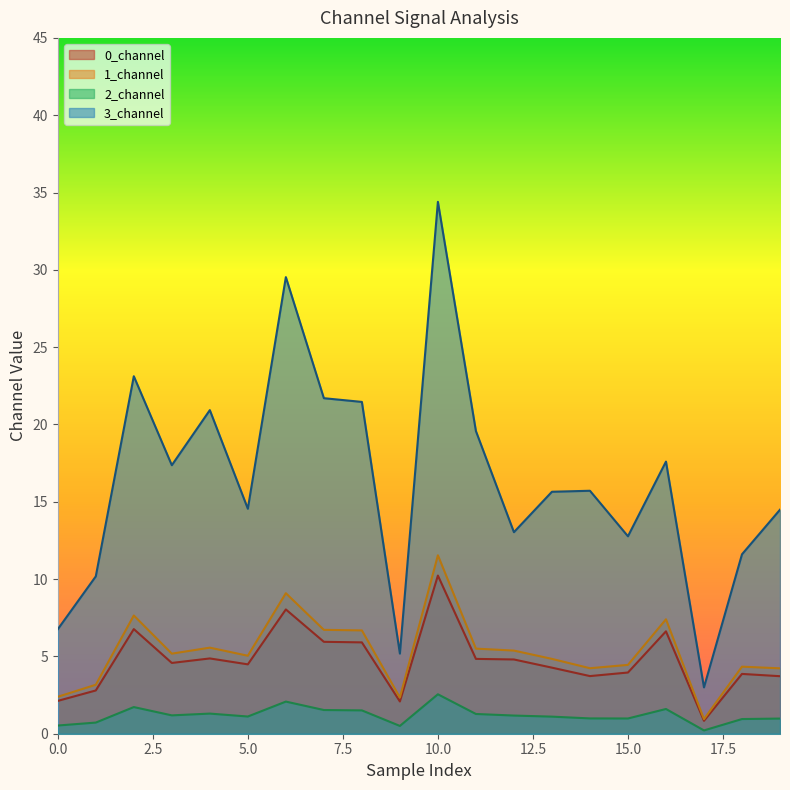

The value of 2_channel at 17 is 0.1. True or false?

False